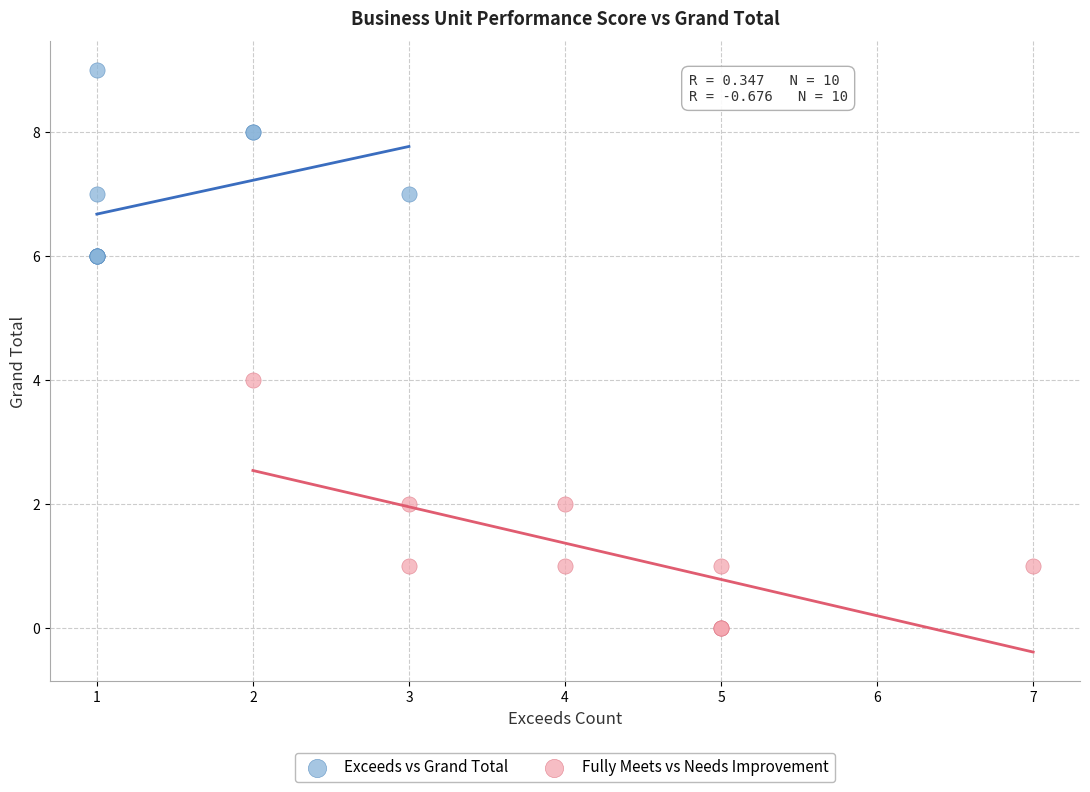

Which series has the widest spread of Y values?

Fully Meets vs Needs Improvement